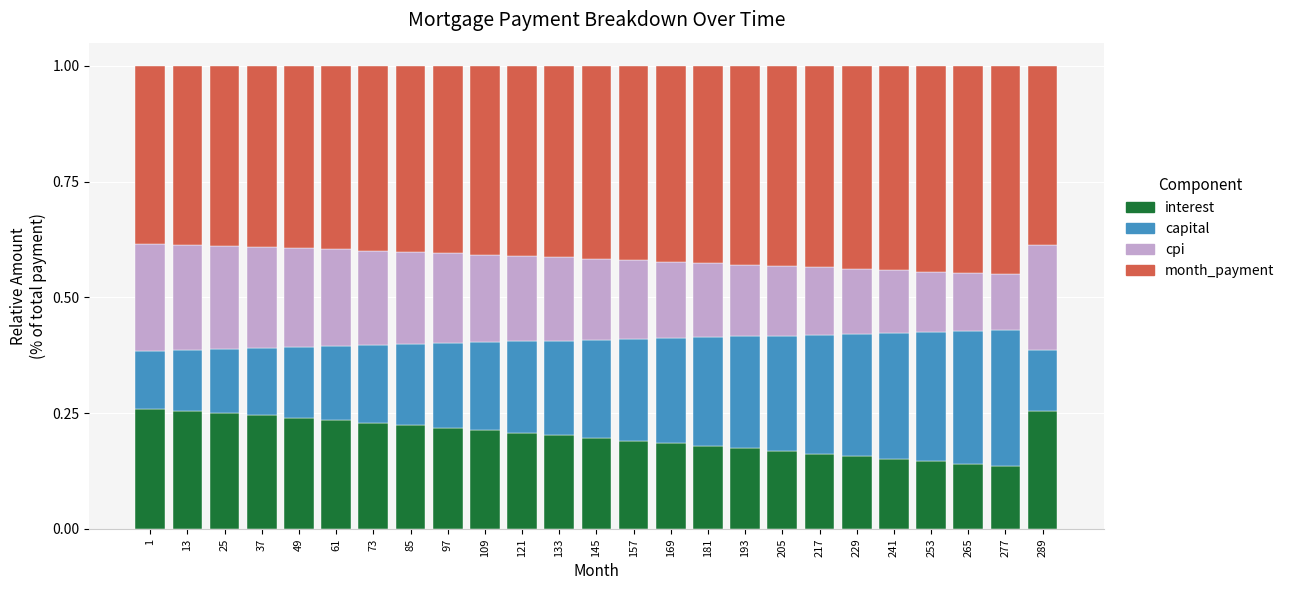

What is the total value across all series at 289?

1.0